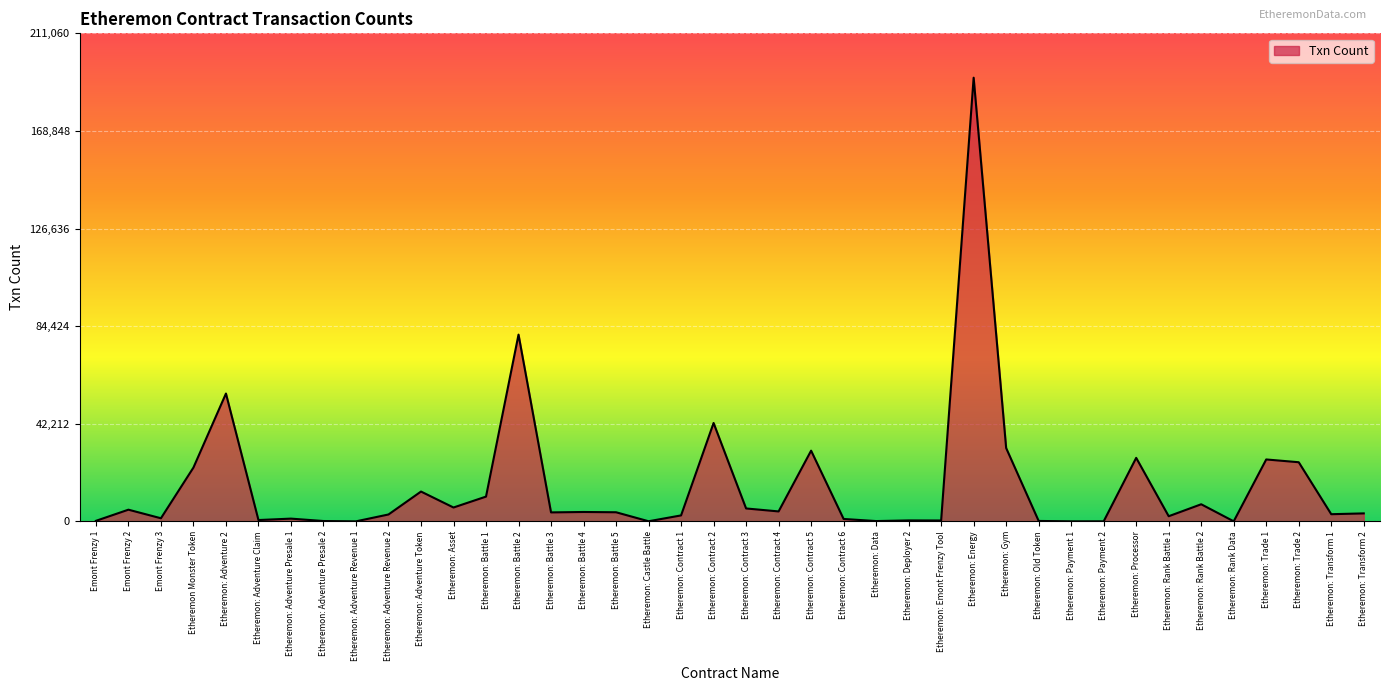

Where is the data nearest to the value 95938?

Etheremon: Battle 2